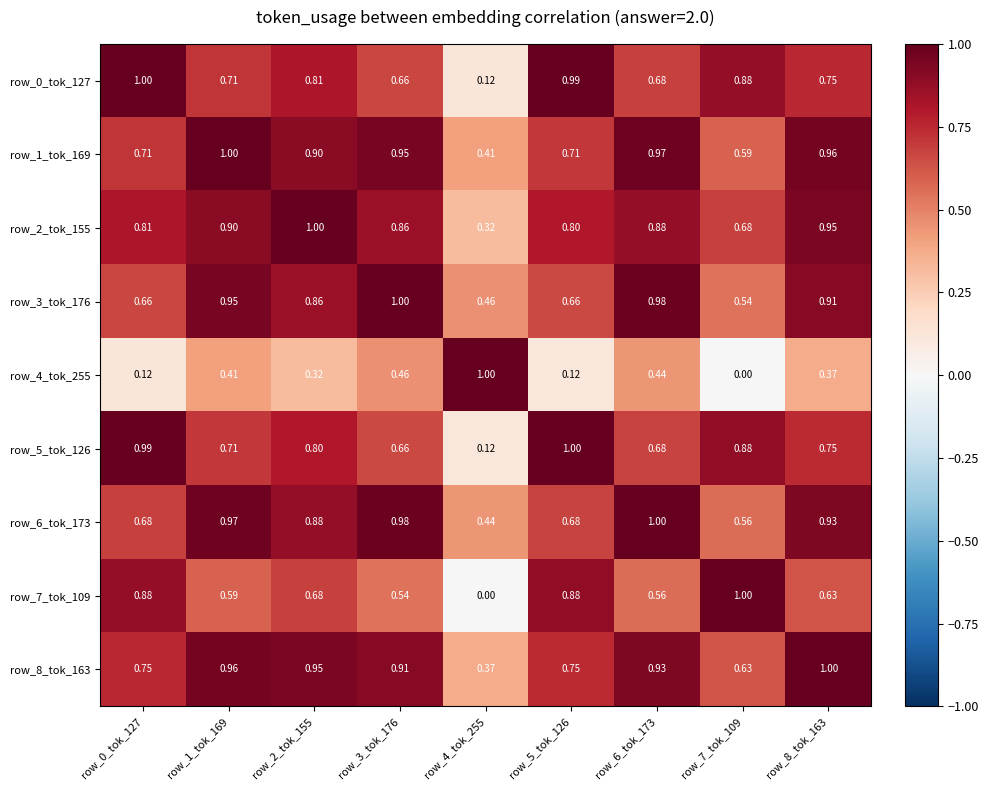

What is the maximum value shown in the chart?

1.0